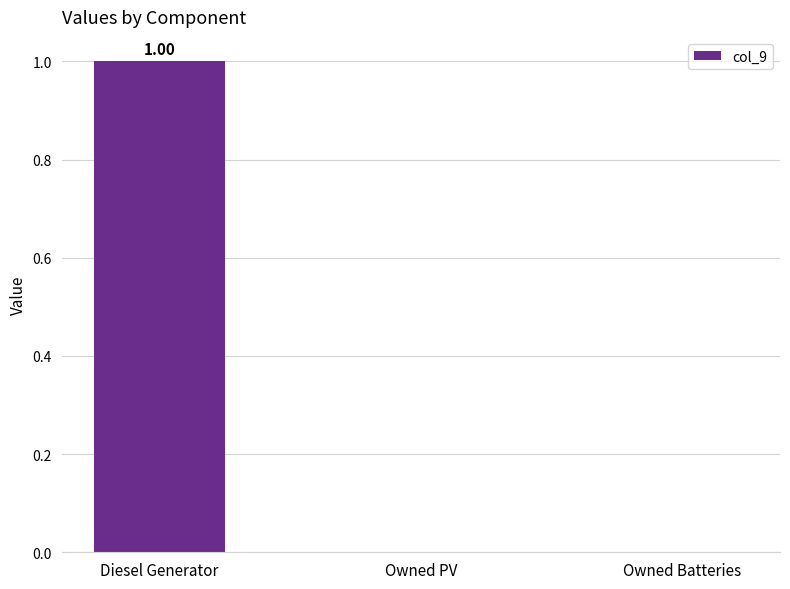

True or false: the data shows 0.0 at Owned Batteries.

True